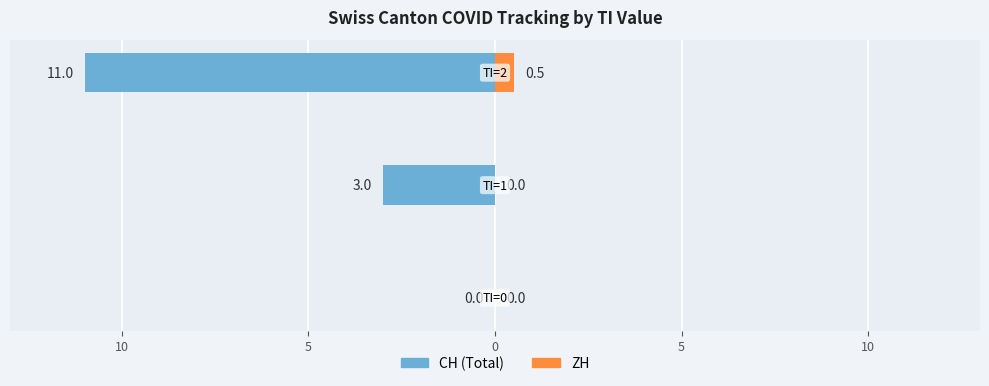

Between 10 and 5, which series saw the biggest shift?

CH (Total)